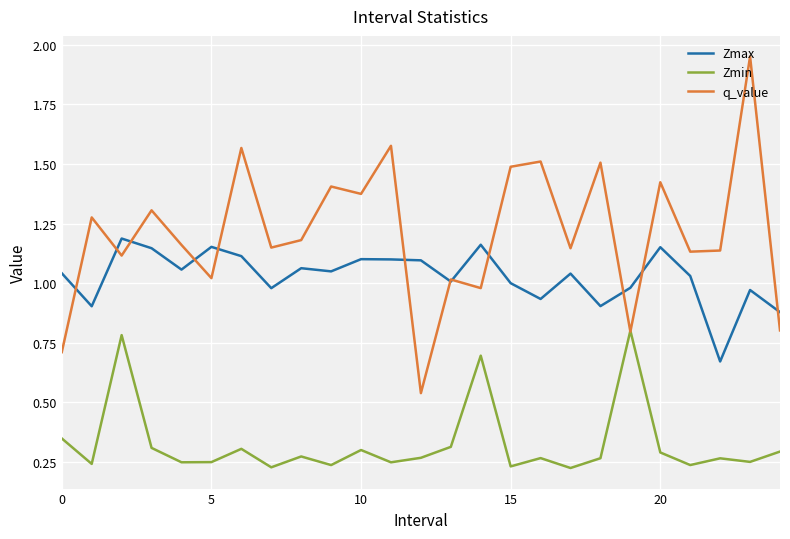

Which series has the largest total across all categories?

q_value